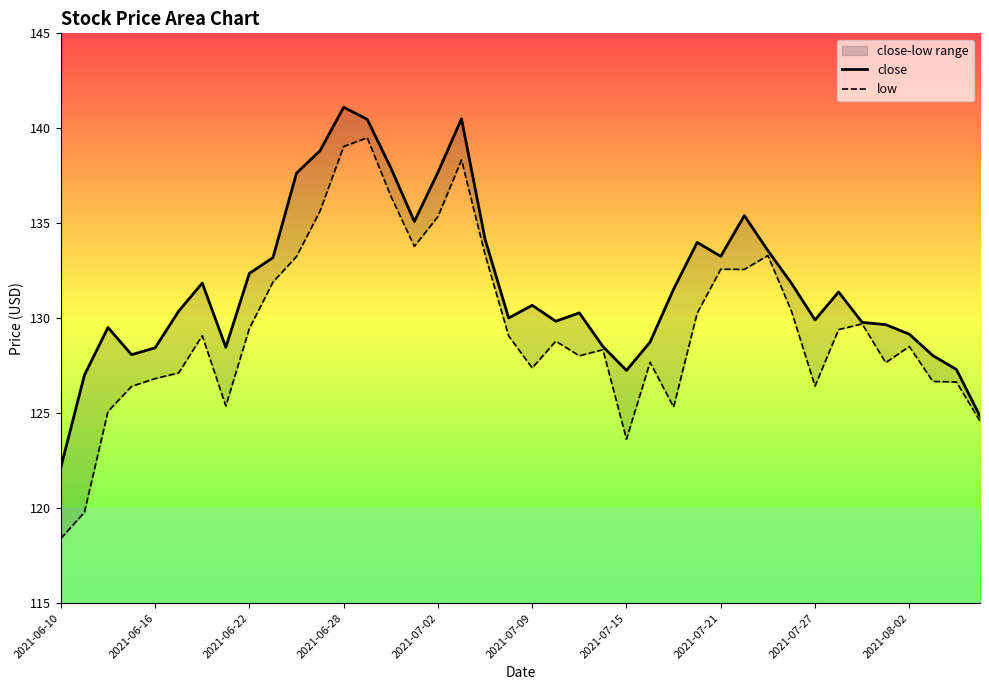

Between 2021-07-21 and 2021-06-22, which is larger?

2021-07-21